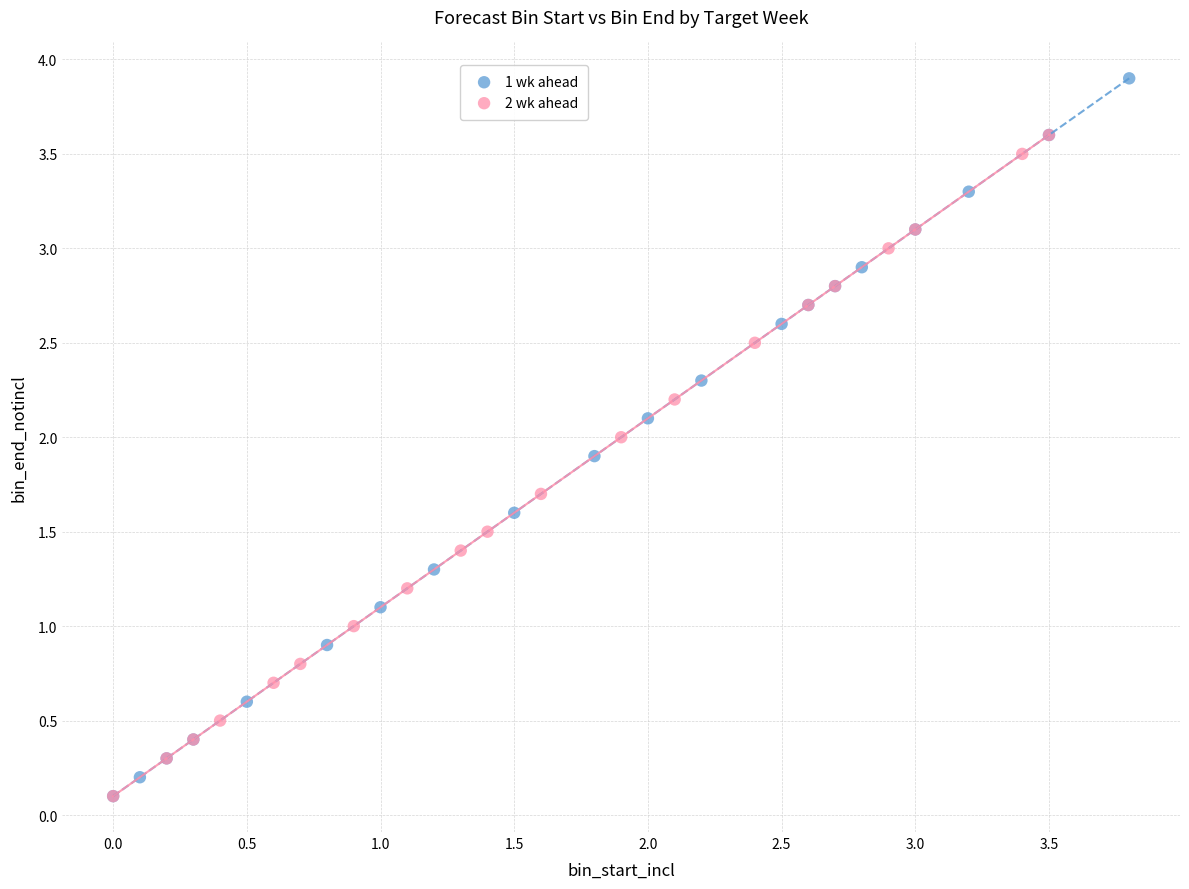

Which series has the largest Y range (max minus min)?

1 wk ahead